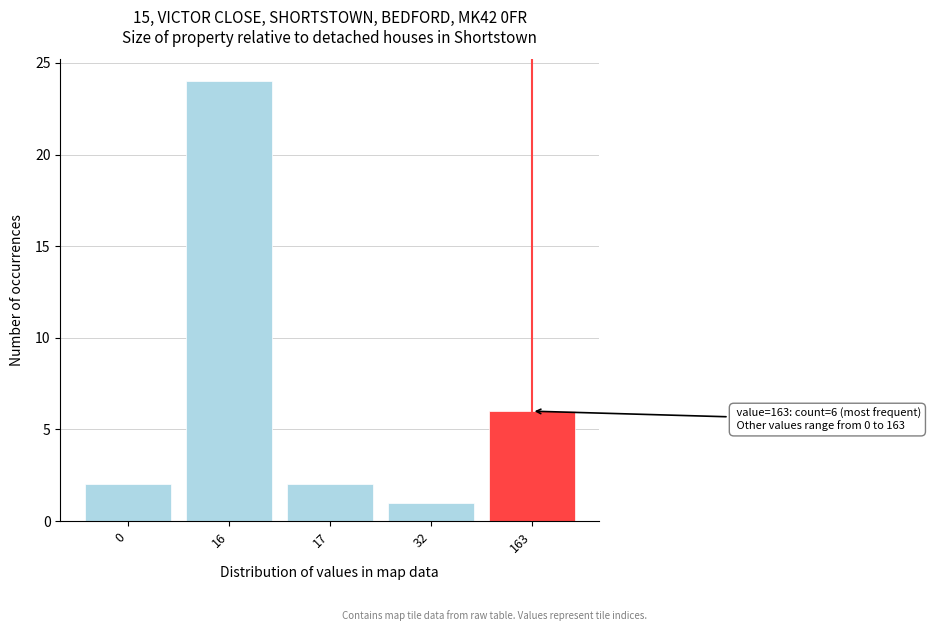

Reading right to left, what are all the values shown in this chart?

6	1	2	24	2